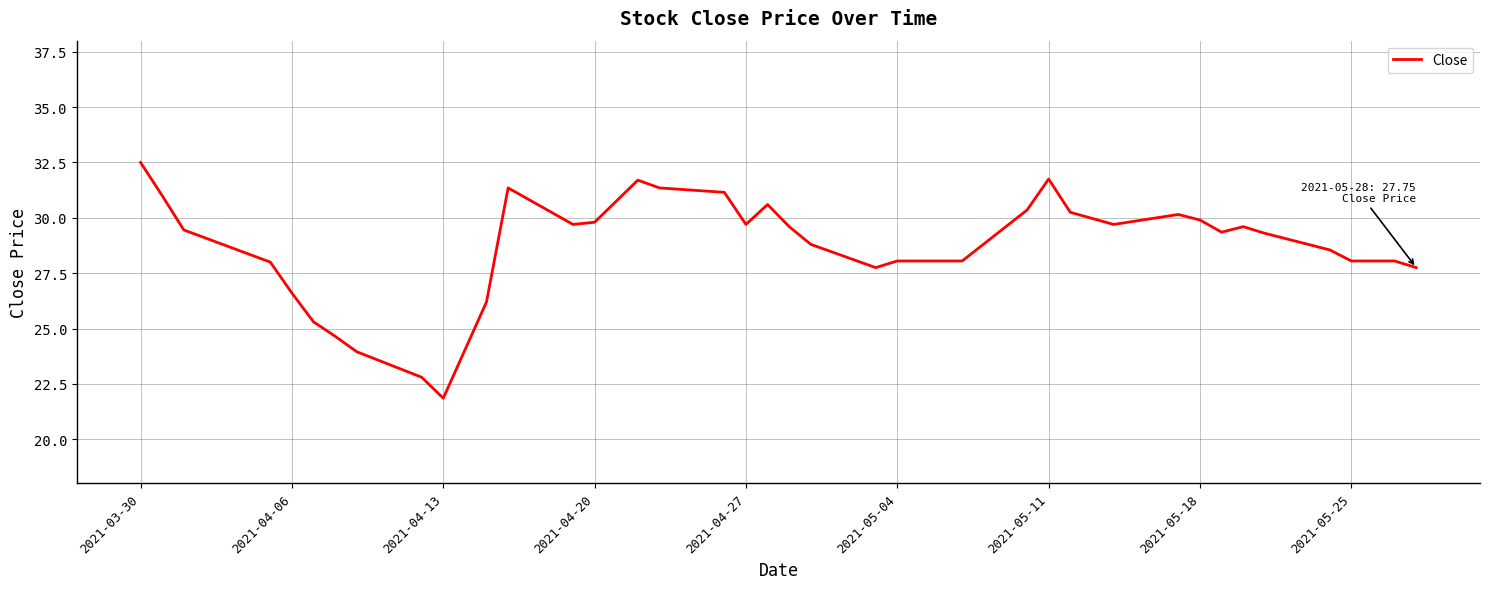

What is the difference between the second highest and minimum values?

9.9